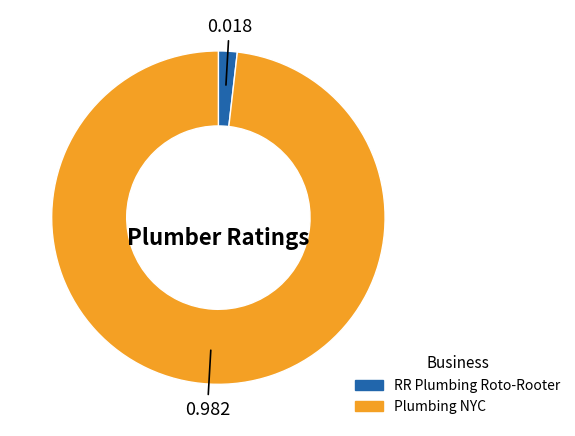

Is the sum of RR Plumbing Roto-Rooter and Plumbing NYC greater than half?

Yes